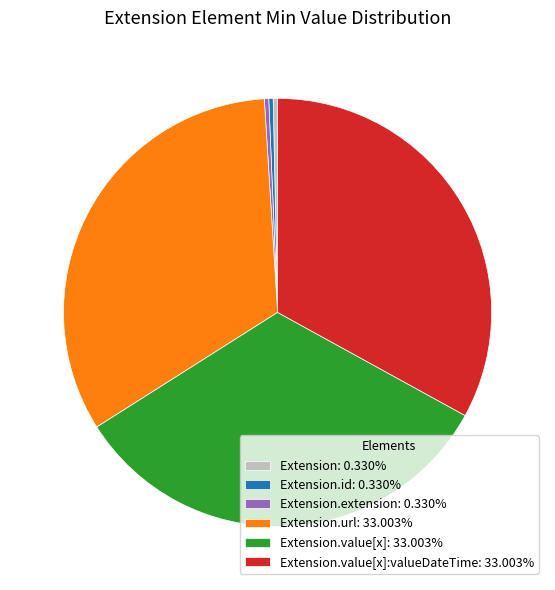

Is there a majority slice in this chart?

No